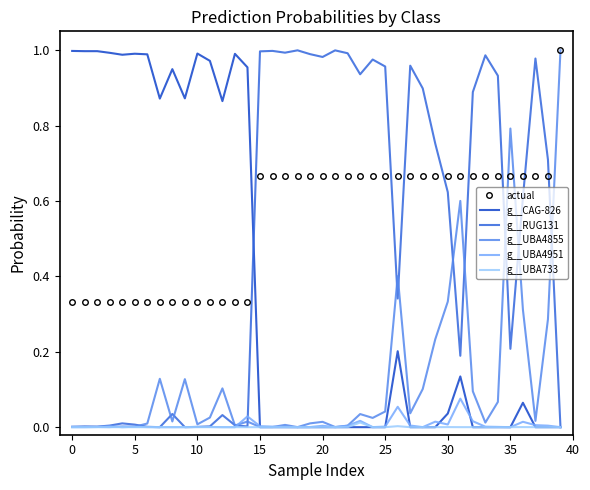

Which series has the largest total across all categories?

actual